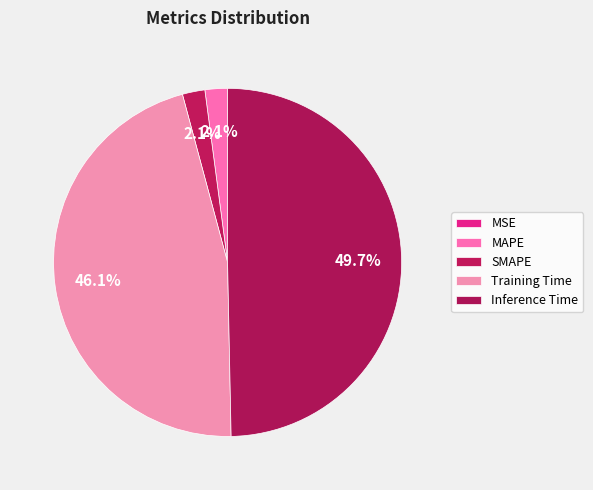

What percentage is the SMAPE slice, to the nearest percent?

2%